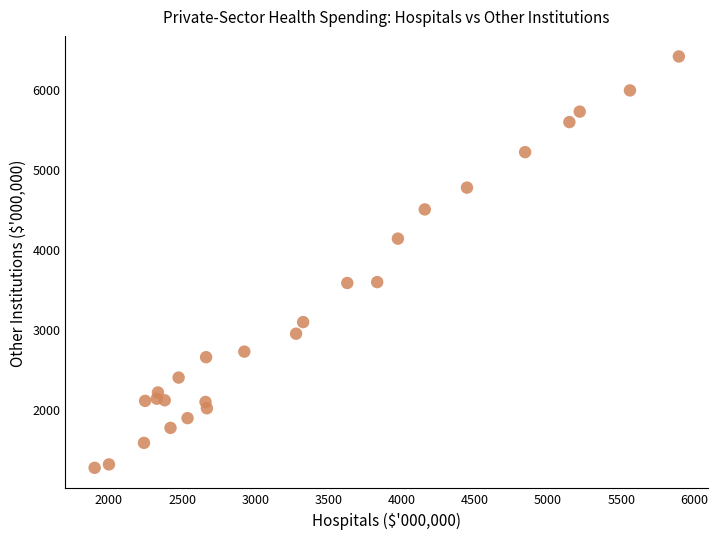

What is the range of Y values (max minus min)?

5131.8